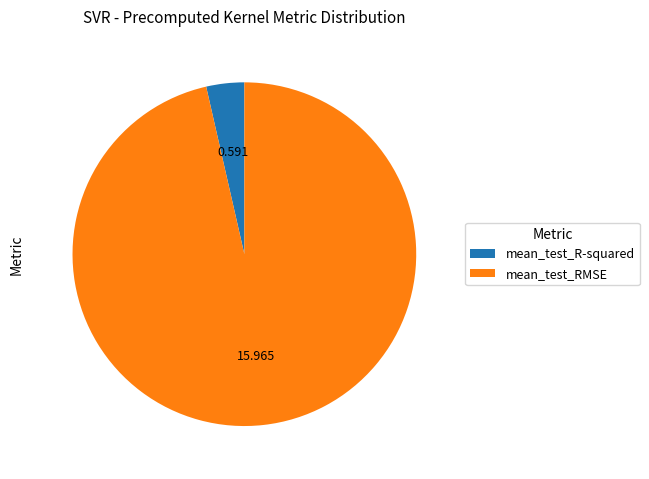

What is the majority slice?

mean_test_RMSE